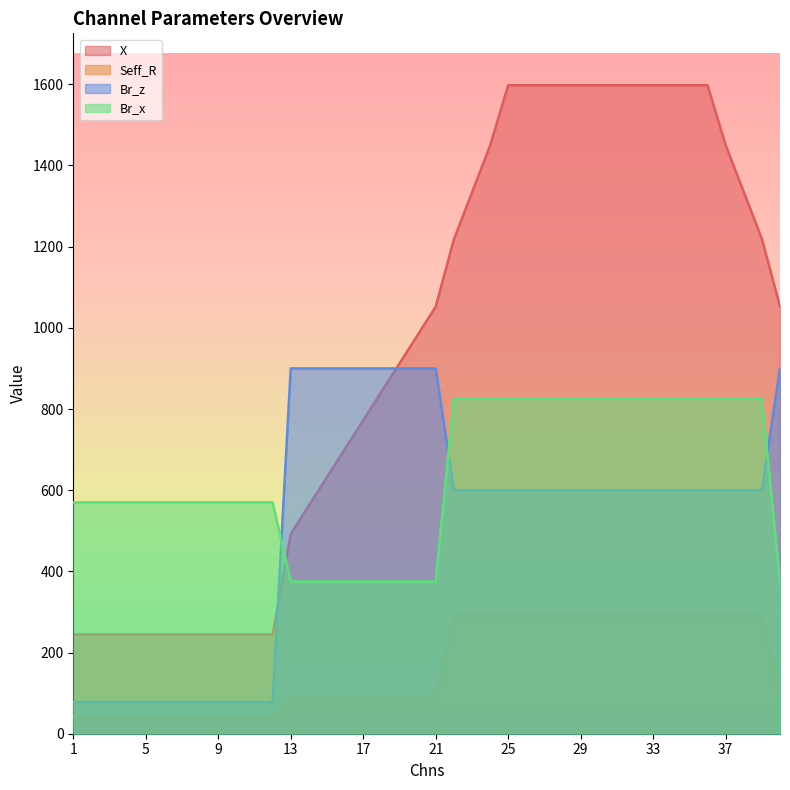

Reading left to right, transcribe all the data shown in this chart.

X: 244.5	244.5	244.5	244.5	244.5	244.5	244.5	244.5	244.5	244.5	244.5	244.5	492.1	562.1	632.1	702.1	772.1	842.1	912.1	982.1	1052.1	1217.4	1333.1	1448.8	1597.7	1597.7	1597.7	1597.7	1597.7	1597.7	1597.7	1597.7	1597.7	1597.7	1597.7	1597.7	1450.4	1334.7	1219.0	1052.8
Seff_R: 42.0	42.0	42.0	42.0	42.0	42.0	42.0	42.0	42.0	42.0	42.0	42.0	90.8	90.8	90.8	90.8	90.8	90.8	90.8	90.8	90.8	290.4	290.4	290.4	290.4	290.4	290.4	290.4	290.4	290.4	290.4	290.4	290.4	290.4	290.4	290.4	290.4	290.4	290.4	90.8
Br_z: 78.0	78.0	78.0	78.0	78.0	78.0	78.0	78.0	78.0	78.0	78.0	78.0	900.0	900.0	900.0	900.0	900.0	900.0	900.0	900.0	900.0	600.0	600.0	600.0	600.0	600.0	600.0	600.0	600.0	600.0	600.0	600.0	600.0	600.0	600.0	600.0	600.0	600.0	600.0	900.0
Br_x: 570.0	570.0	570.0	570.0	570.0	570.0	570.0	570.0	570.0	570.0	570.0	570.0	375.0	375.0	375.0	375.0	375.0	375.0	375.0	375.0	375.0	825.0	825.0	825.0	825.0	825.0	825.0	825.0	825.0	825.0	825.0	825.0	825.0	825.0	825.0	825.0	825.0	825.0	825.0	375.0